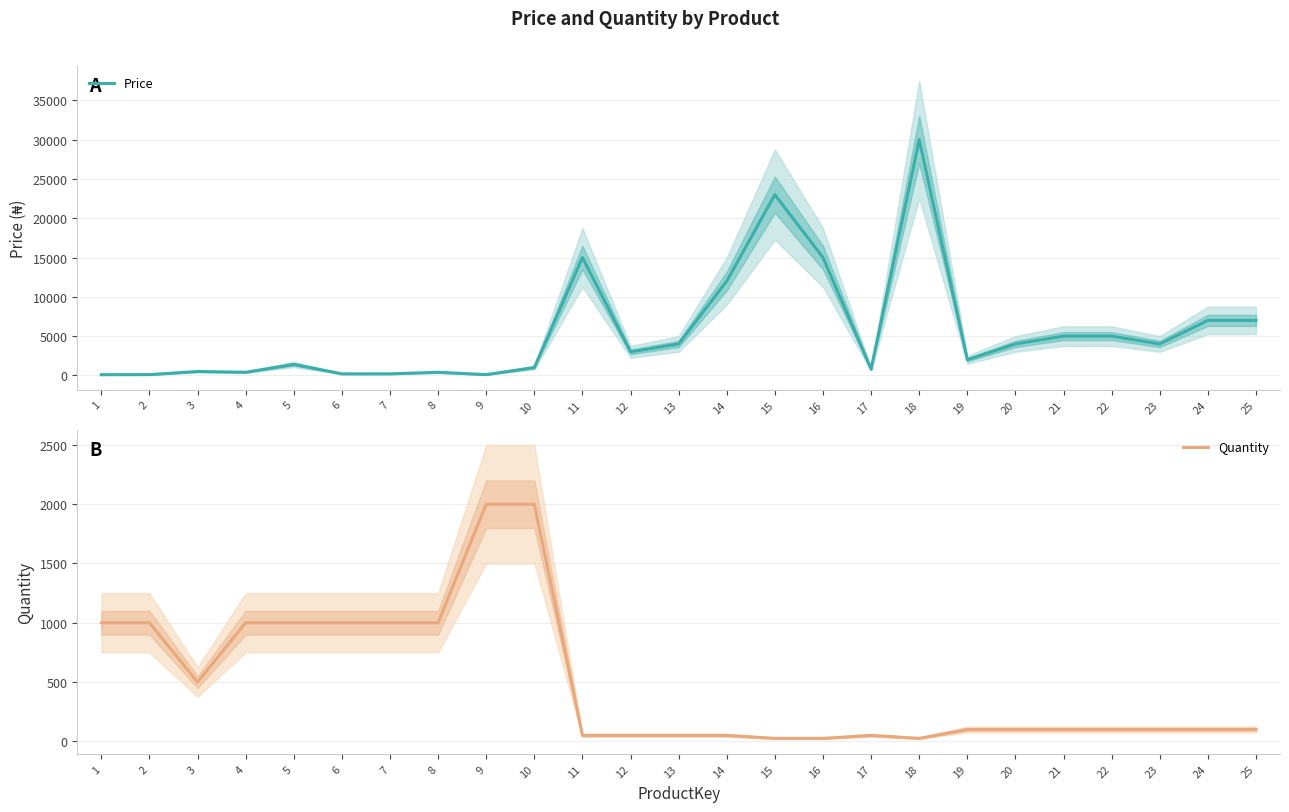

Where is the first local maximum for Quantity?

17